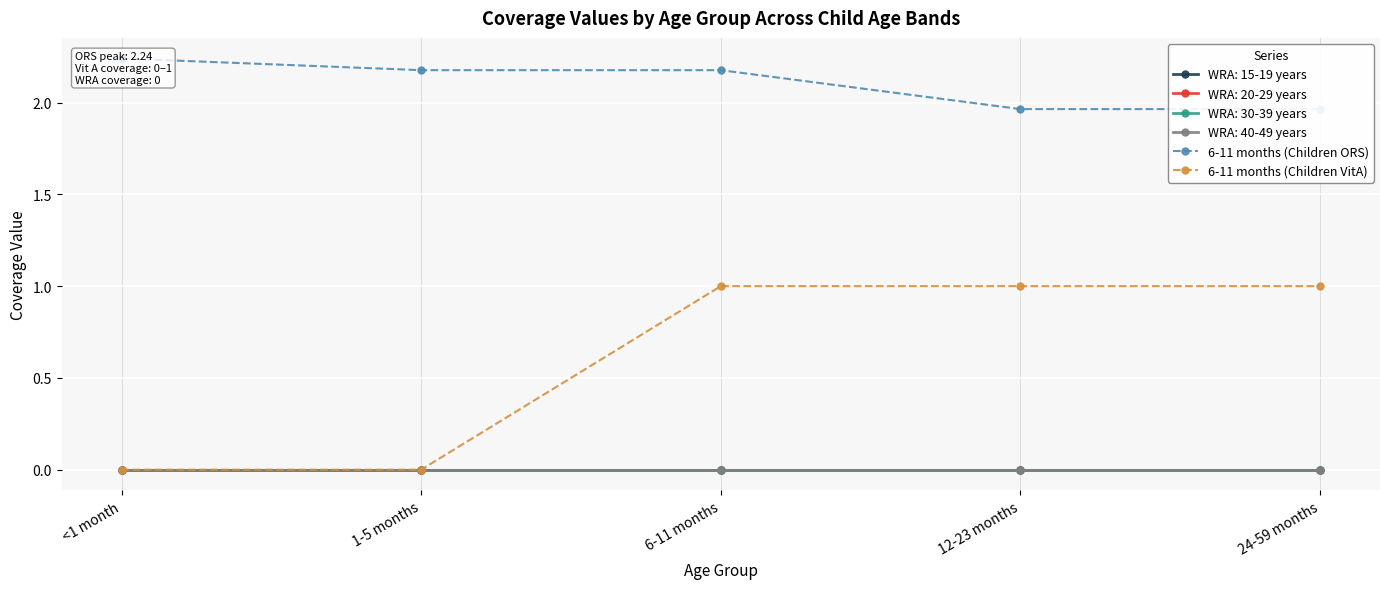

What is the total value across all series at <1 month?

2.2